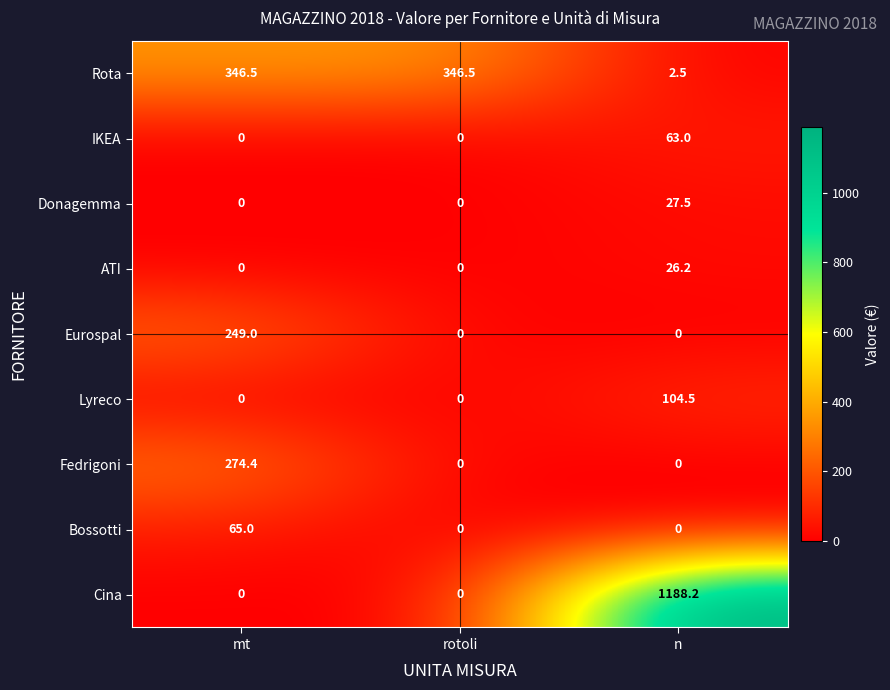

How many values in the IKEA series exceed 0?

1